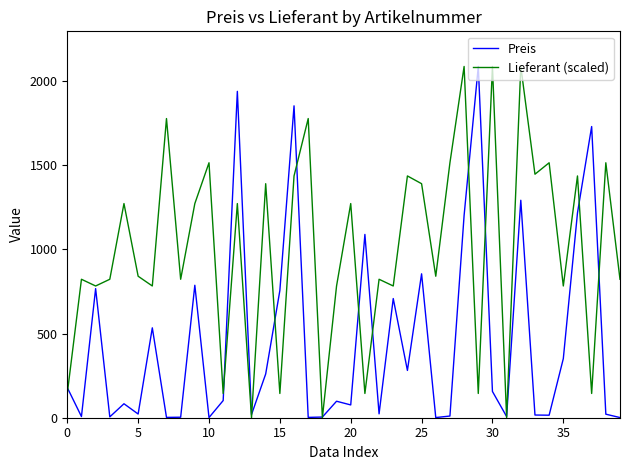

What is the greatest value displayed?

2087.0